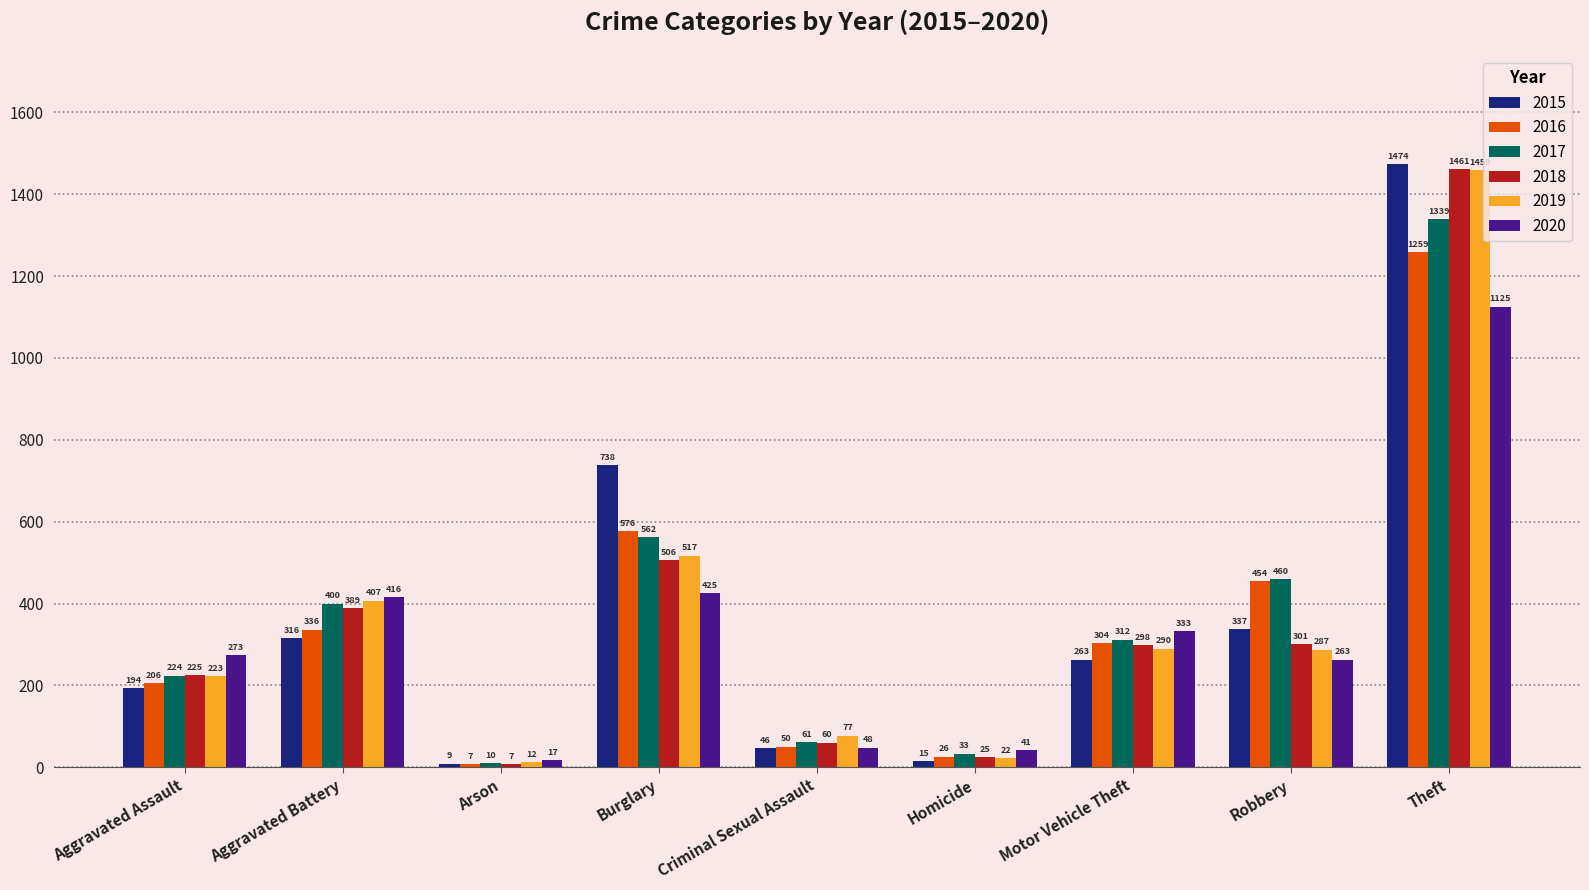

Are the bars grouped side by side (vs. stacked)?

Yes